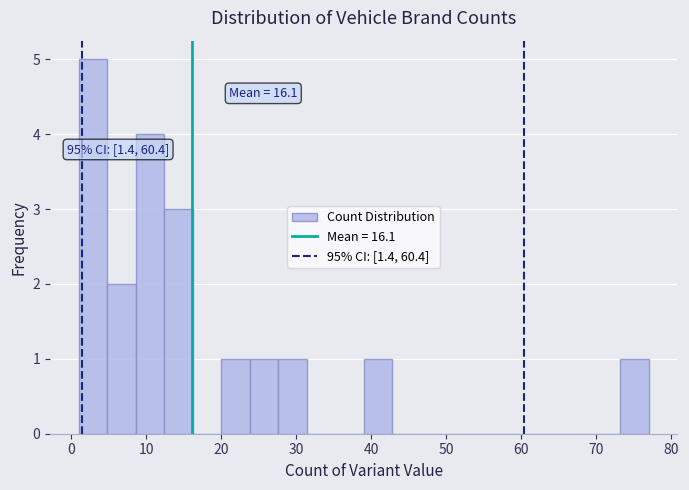

Around what value on the x-axis is the tallest bar? Give the approximate position of its centre, as read against the axis.

3